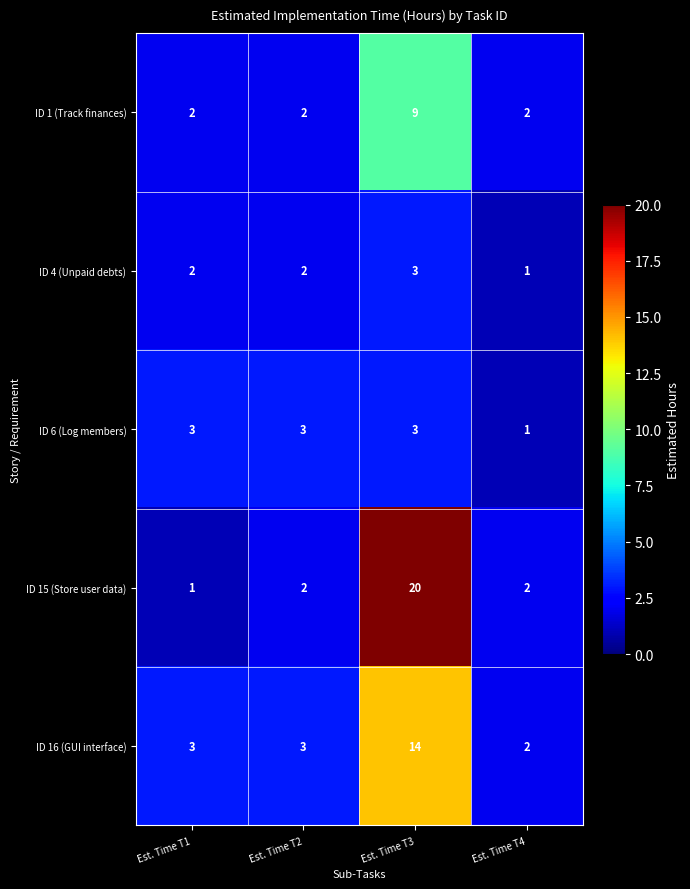

Is it true that ID 15 (Store user data) equals 20 at Est. Time T3?

True